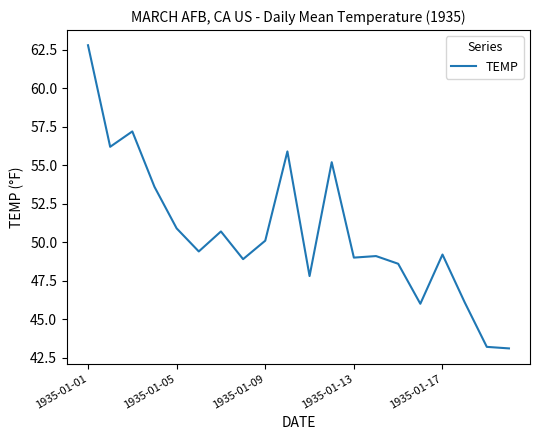

What is the minimum value shown in the chart?

43.1